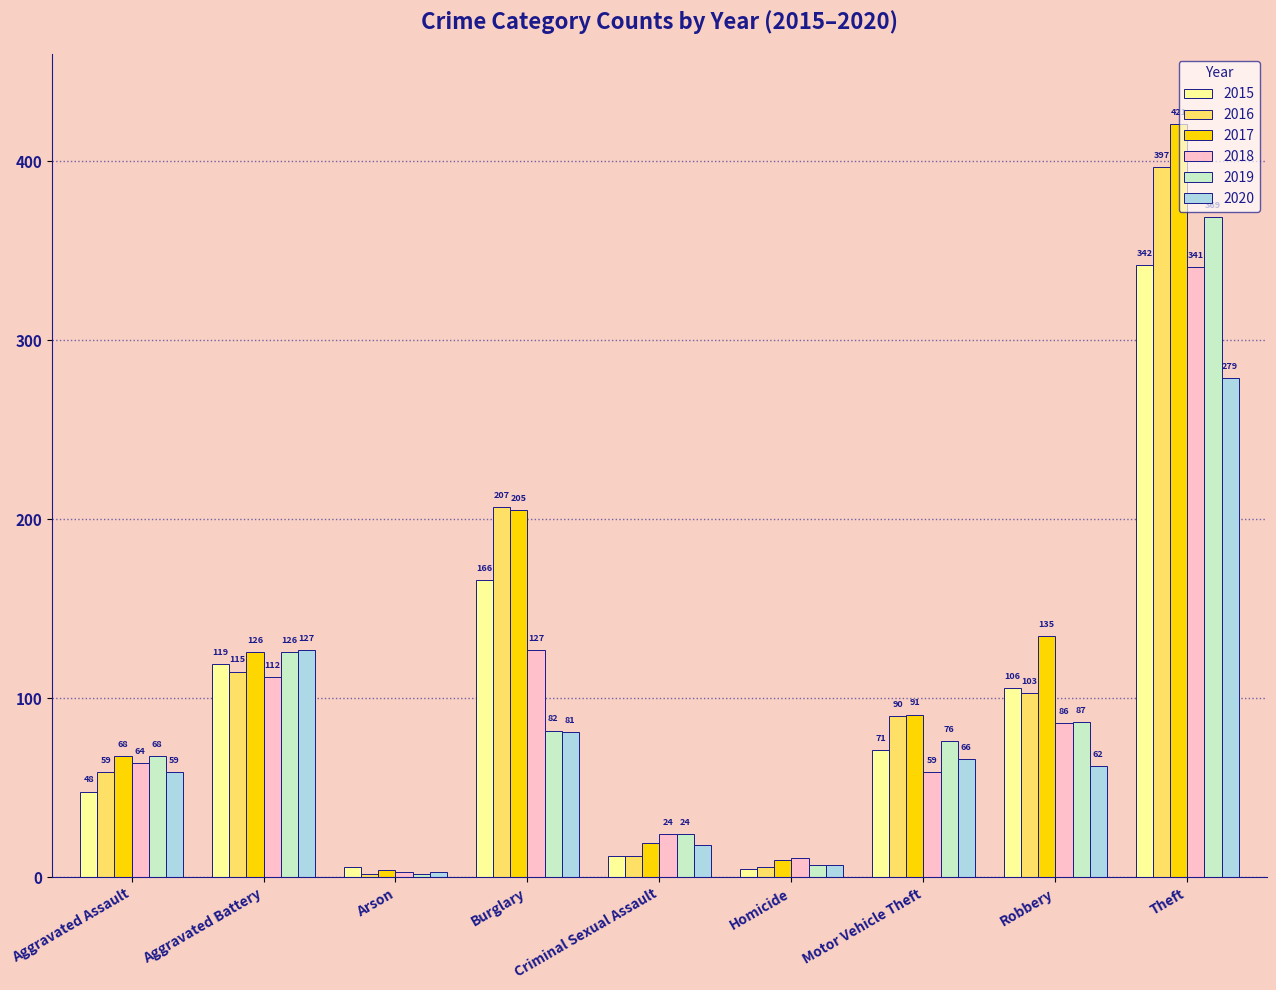

At which label is 2016 closest to 199?

Burglary